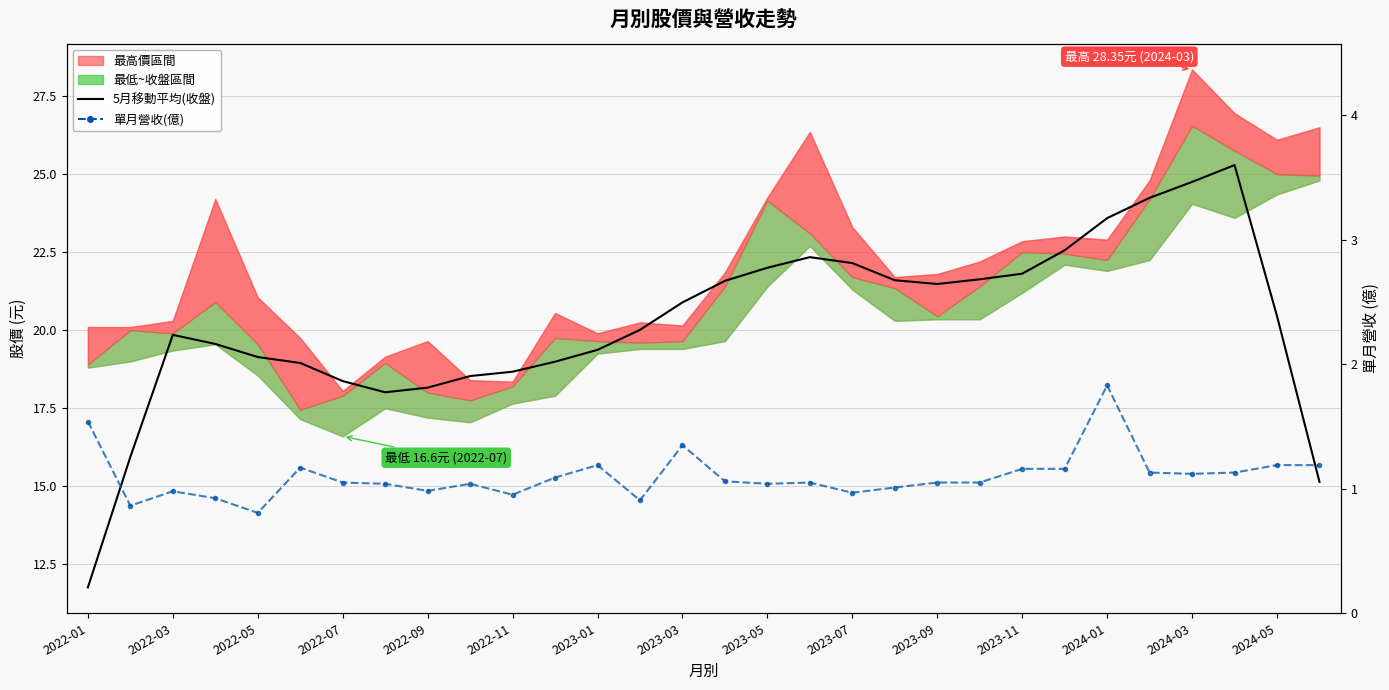

Reading left to right, extract all data points from this chart.

5月移動平均(收盤): 11.8	15.9	19.9	19.6	19.1	18.9	18.4	18.0	18.2	18.5	18.7	19.0	19.4	20.0	20.9	21.6	22.0	22.3	22.1	21.6	21.5	21.6	21.8	22.6	23.6	24.2	24.8	25.3	20.4	15.1
單月營收: 1.5	0.9	1.0	0.9	0.8	1.2	1.1	1.0	1.0	1.0	1.0	1.1	1.2	0.9	1.4	1.1	1.0	1.1	1.0	1.0	1.1	1.1	1.2	1.2	1.8	1.1	1.1	1.1	1.2	1.2